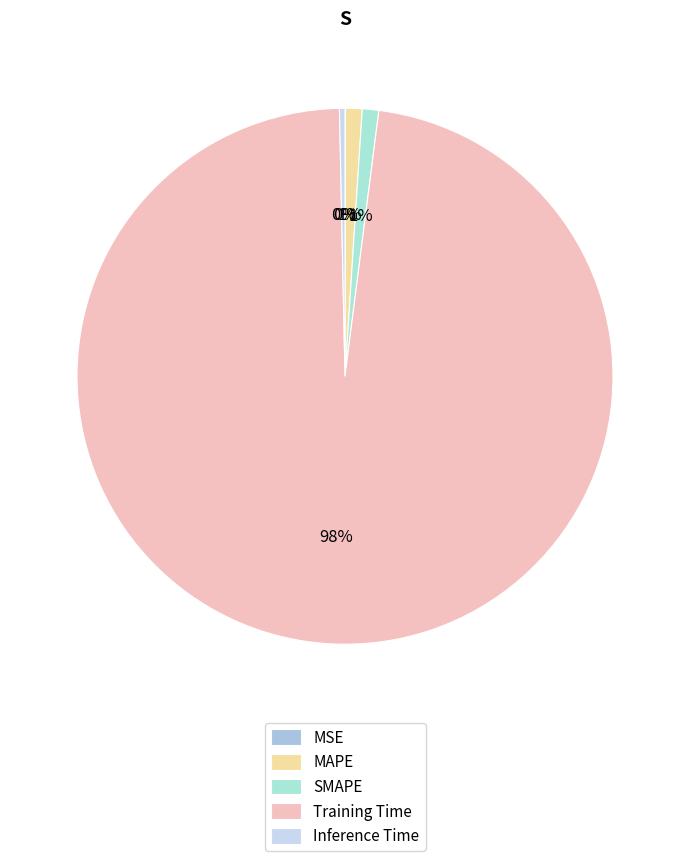

True or false: MSE accounts for 6% of the total.

False